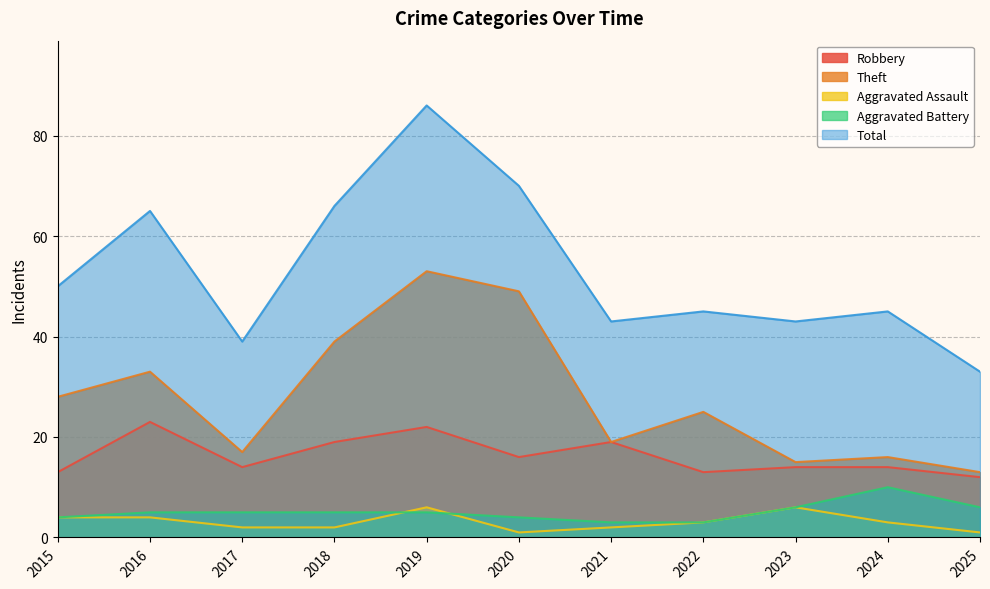

Is the value of Aggravated Battery at 2020 greater than the value of Robbery at 2020?

No